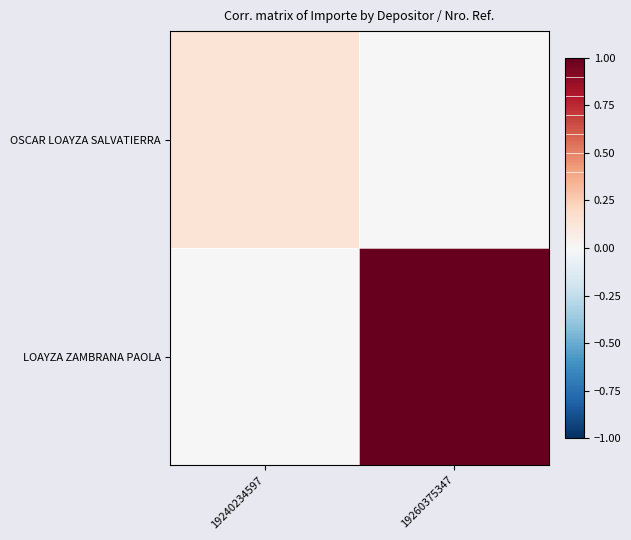

Between 19240234597 and 19260375347, which series saw the biggest shift?

LOAYZA ZAMBRANA PAOLA